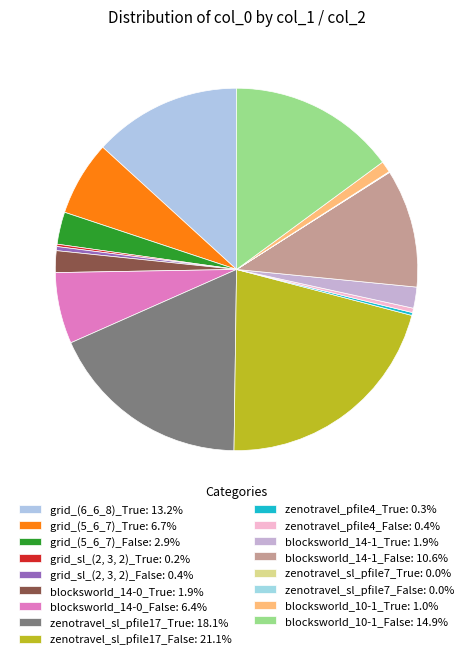

What is the smallest slice in the pie chart?

zenotravel_sl_pfile7_False